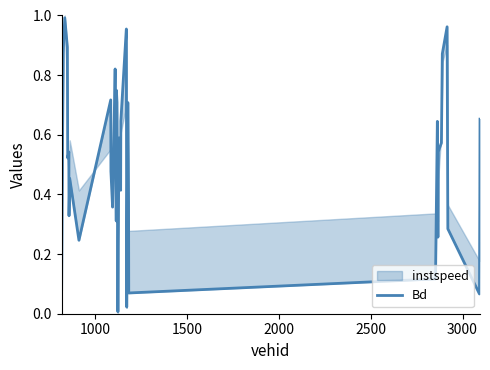

What is the difference between the second highest and minimum values?

1.0